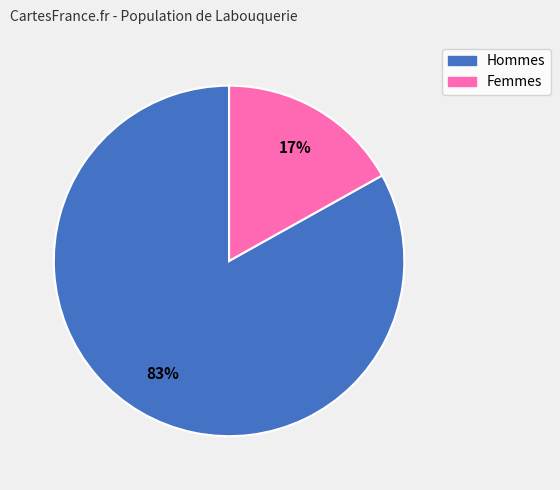

To the nearest percent, what is the average slice percentage?

50%